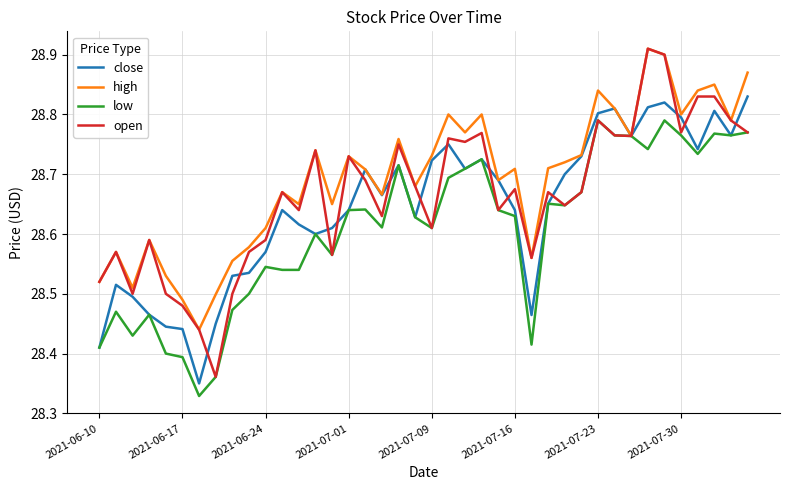

In open, how many points are lower than both neighbors (excluding endpoints)?

12